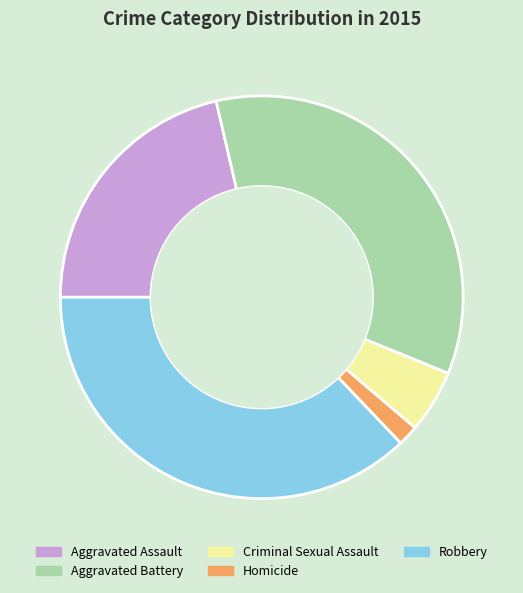

True or false: Aggravated Battery accounts for 48% of the total.

False